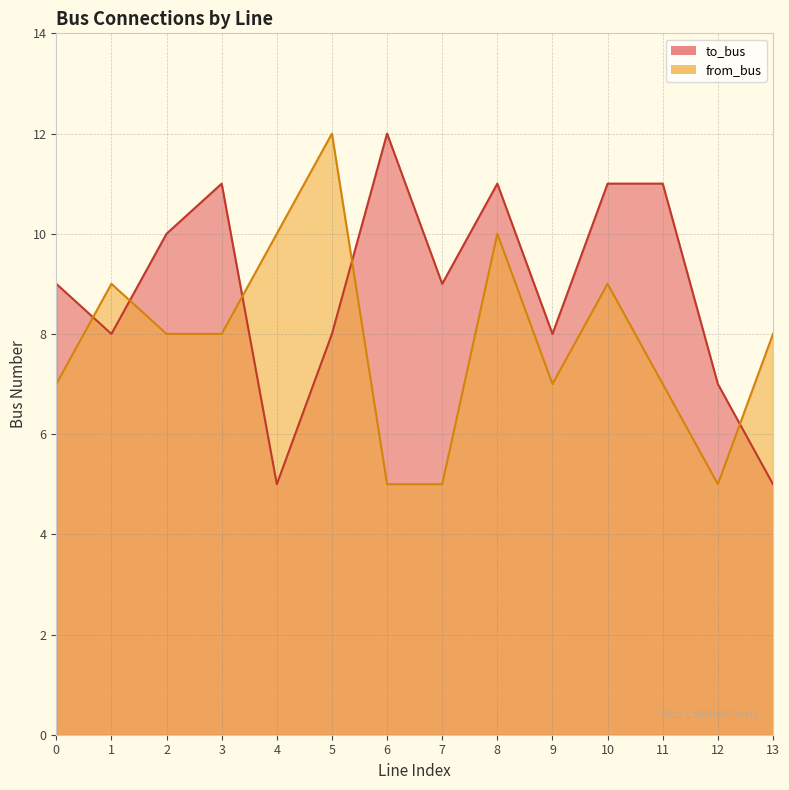

How many interior local peaks does the from_bus series have?

4